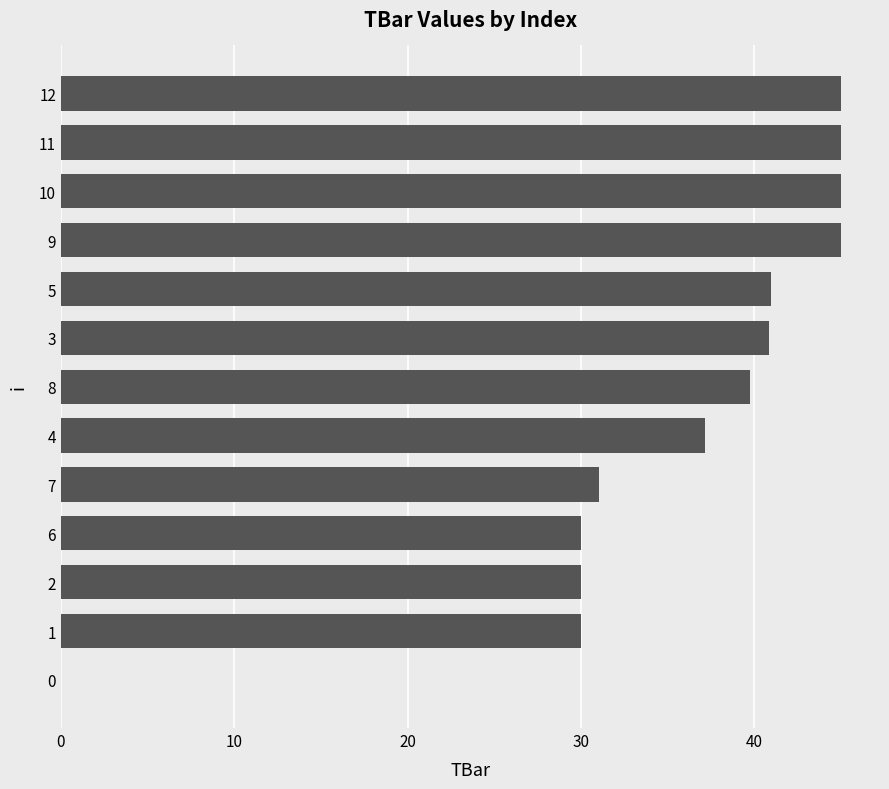

Is it true that the value at 6 is 60.3?

False